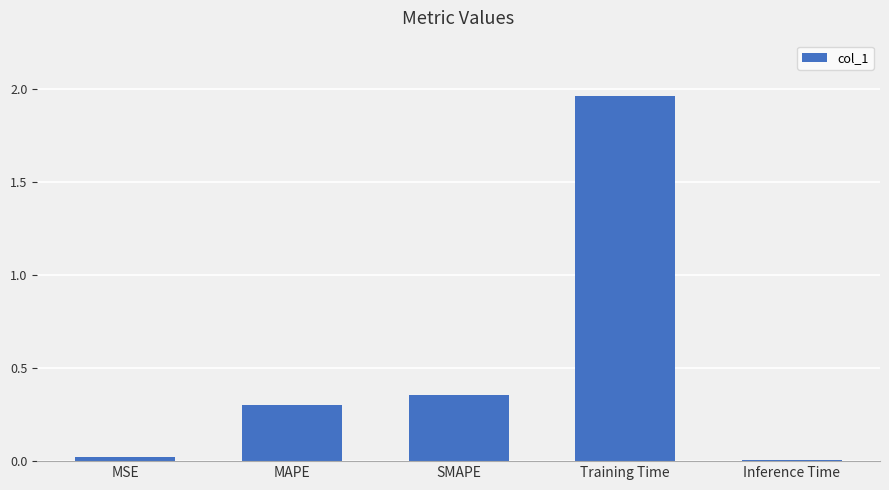

Approximately how many times larger is the value at MAPE compared to Training Time?

0.2